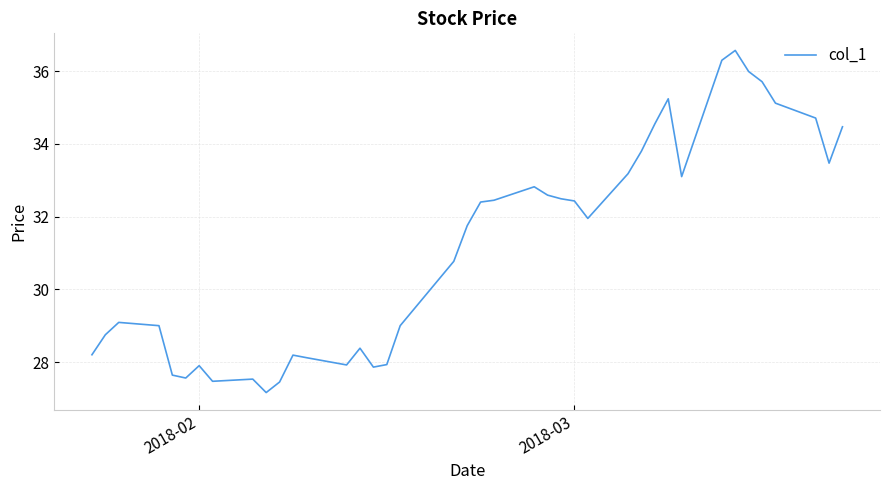

What is the greatest value displayed?

36.6